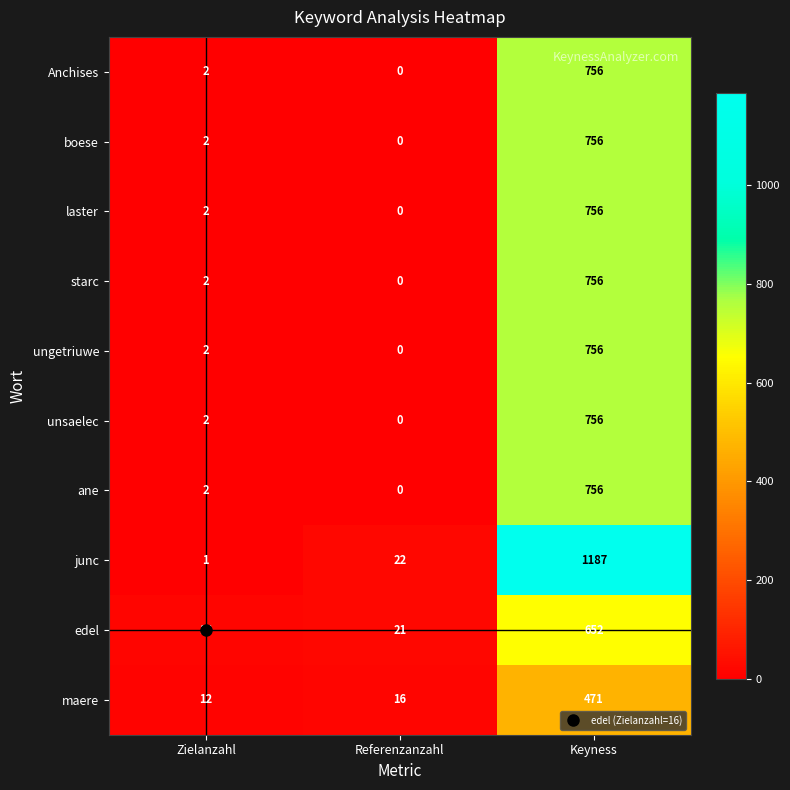

Is it true that boese equals 2 at Zielanzahl?

True